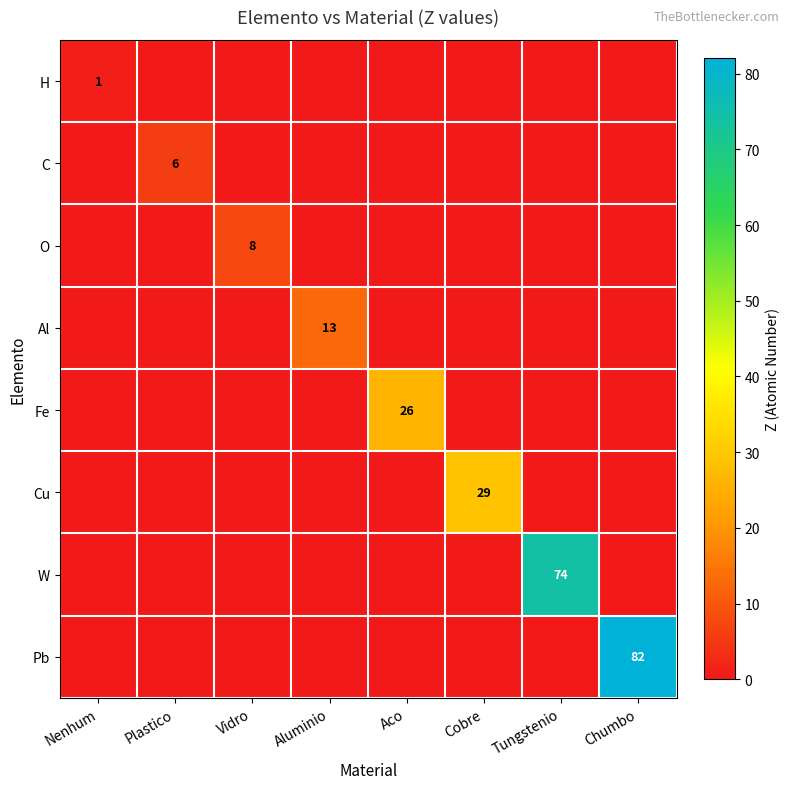

True or false: Al has a value of 0 at Chumbo.

True